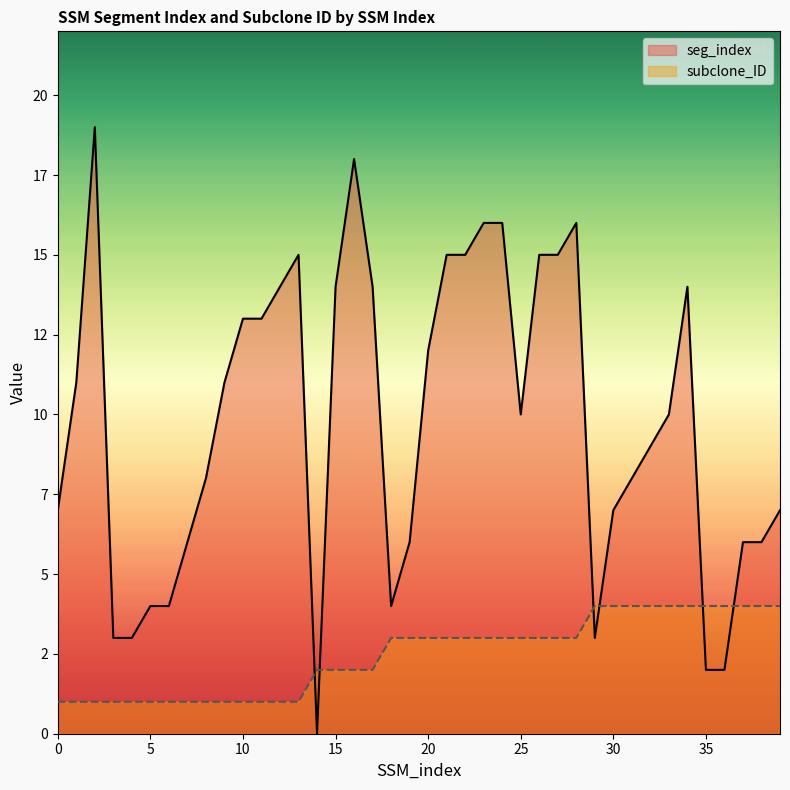

What is the value of the subclone_ID point at the 13th from the left?

1